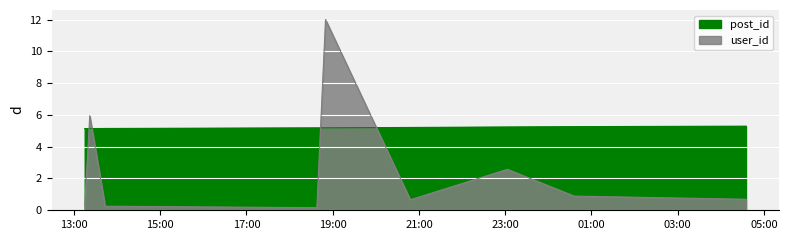

At which category does the chart reach its peak across all series?

2006-12-15 18:50:00